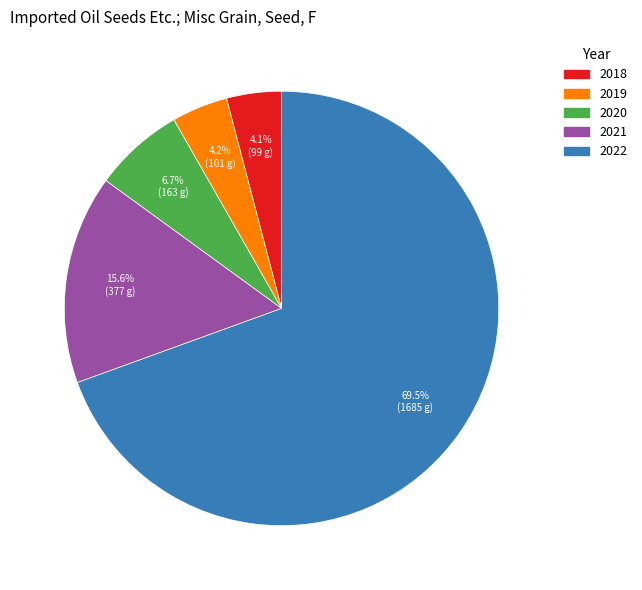

What portion of the pie excludes 2018?

95.9%